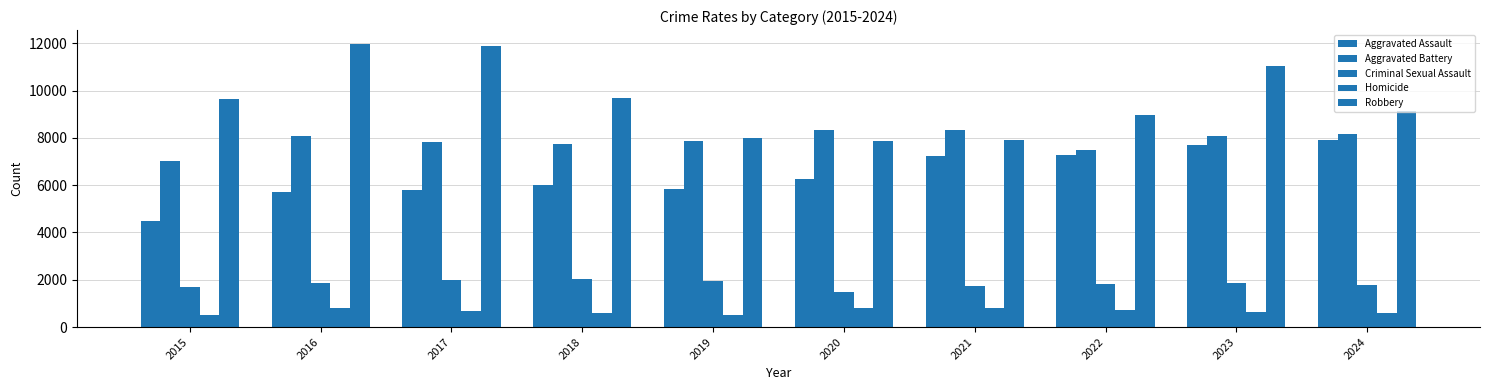

How many bars are there in each group?

5